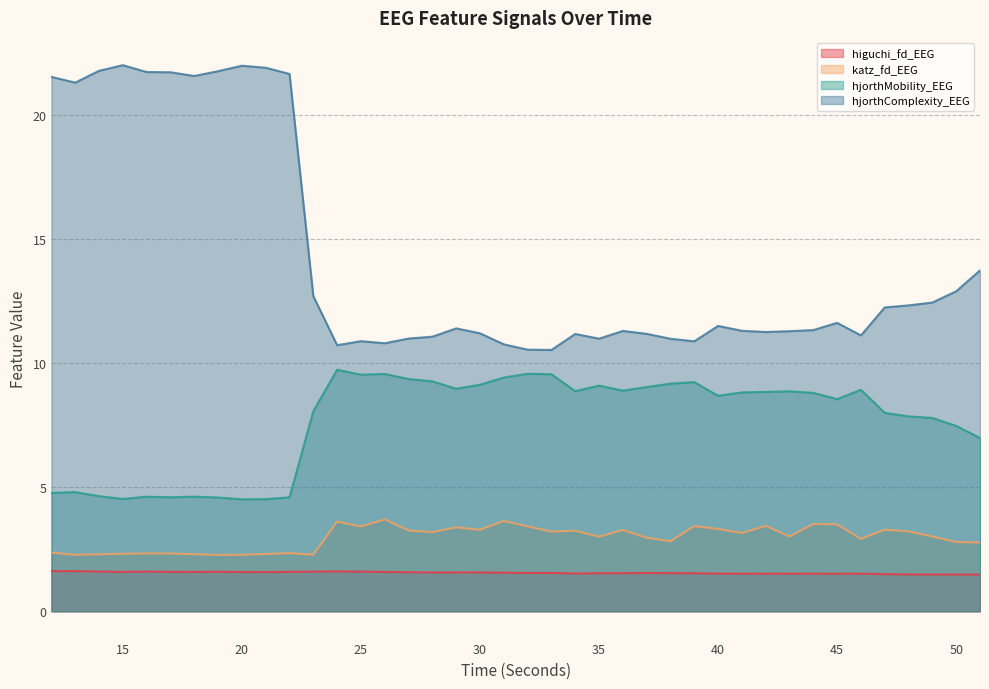

At which category does hjorthComplexity_EEG reach its first local peak?

15